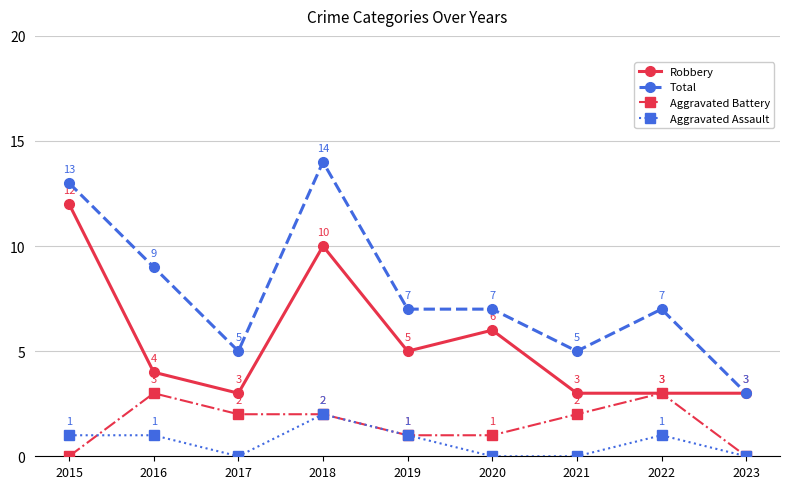

Is the value of Total at 2019 greater than the value of Aggravated Assault at 2017?

Yes